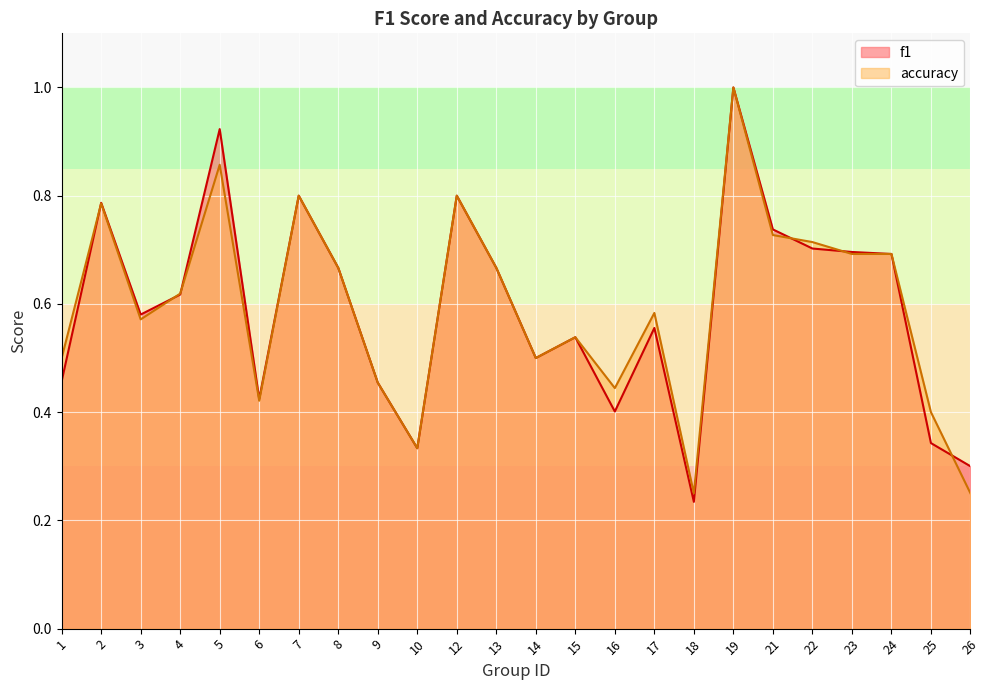

What is the average value of the f1 series?

0.6